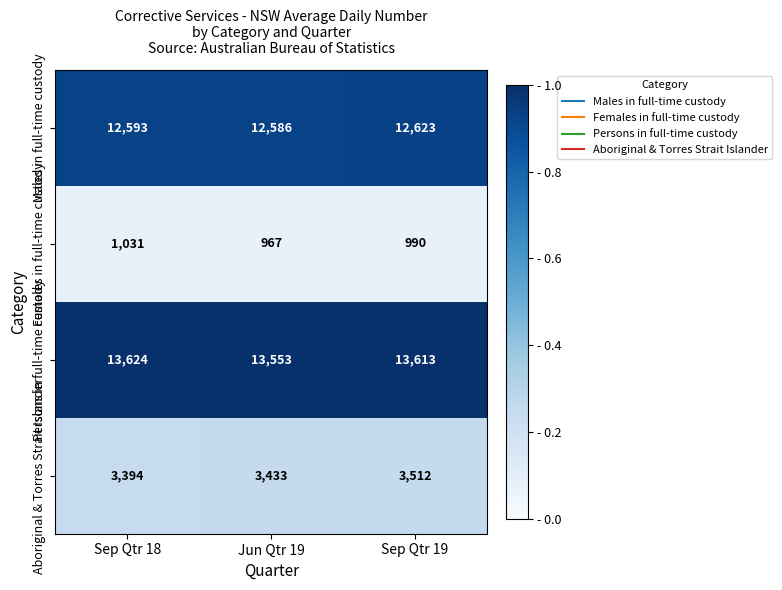

What is the minimum value shown in the chart?

967